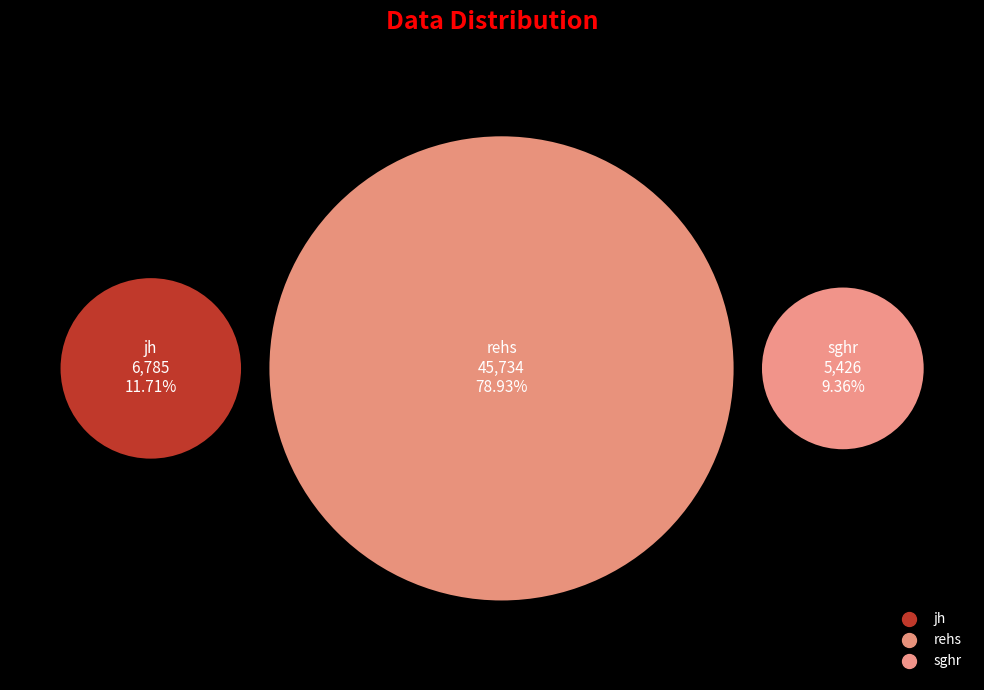

Is it true that jh is 12% of the pie?

True